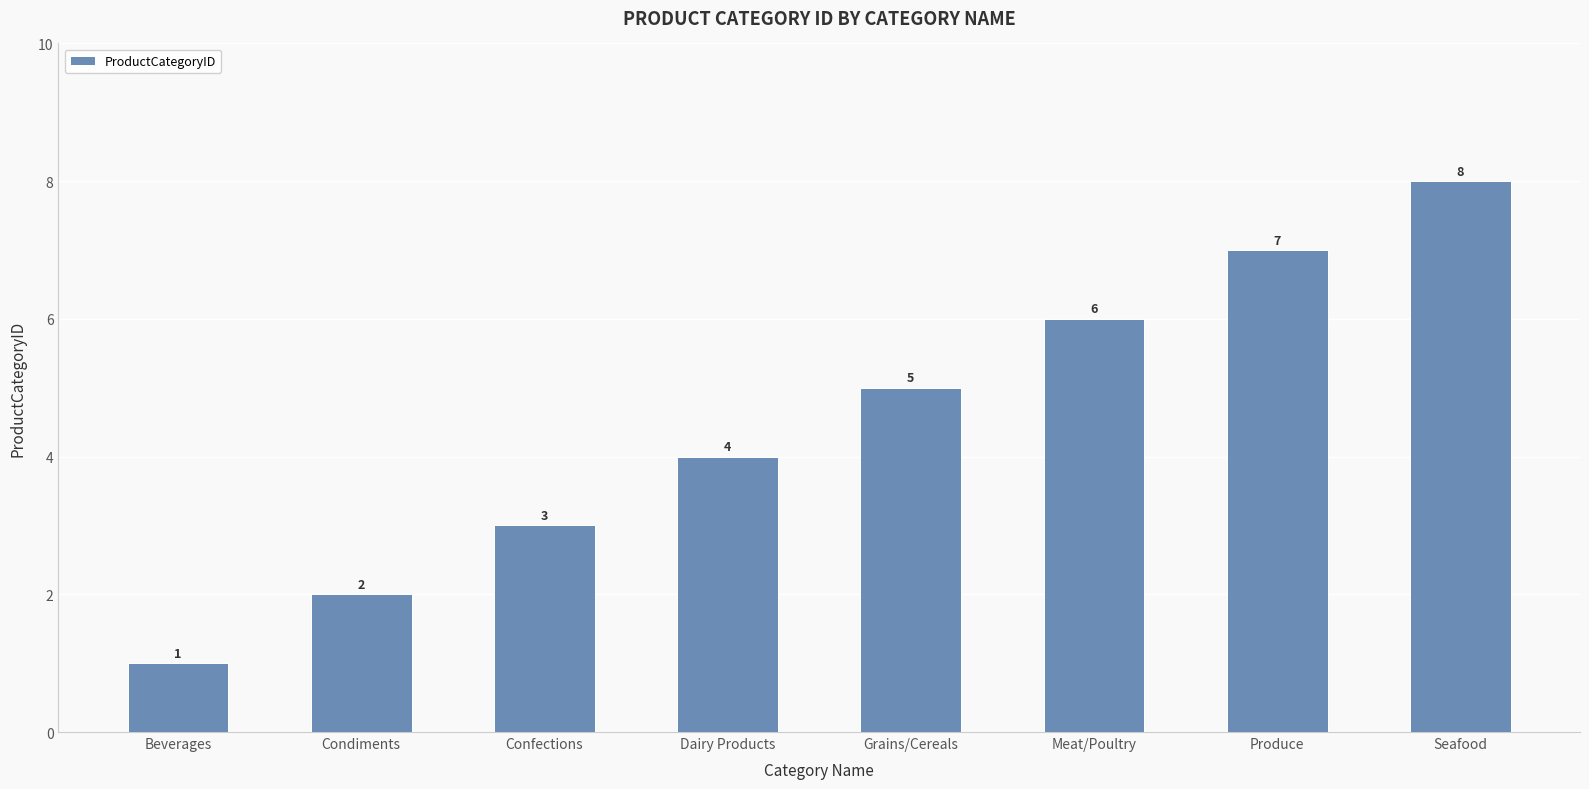

The value at Condiments is 2. True or false?

True